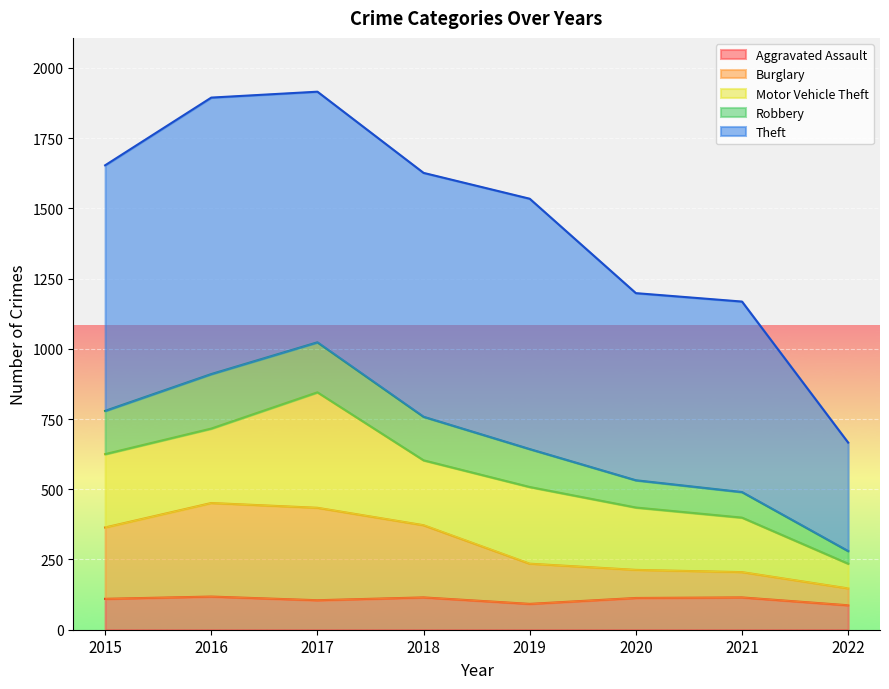

What is the difference between the maximum and minimum values in the Burglary series?

304